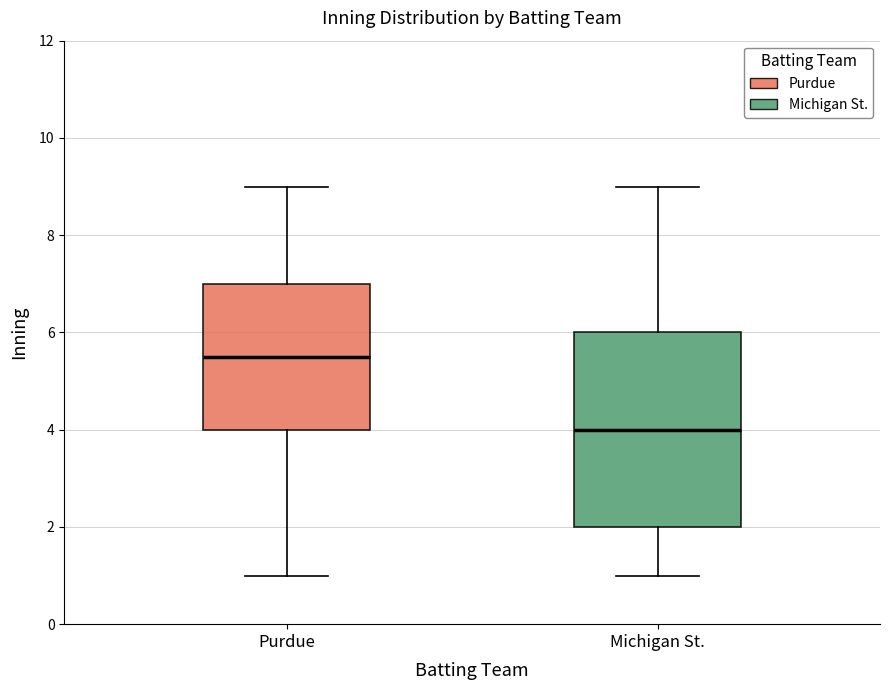

Where does the upper whisker of the box for Purdue end on the y-axis? The values are not printed on the chart, so give them approximately, as read against the axis.

9.0